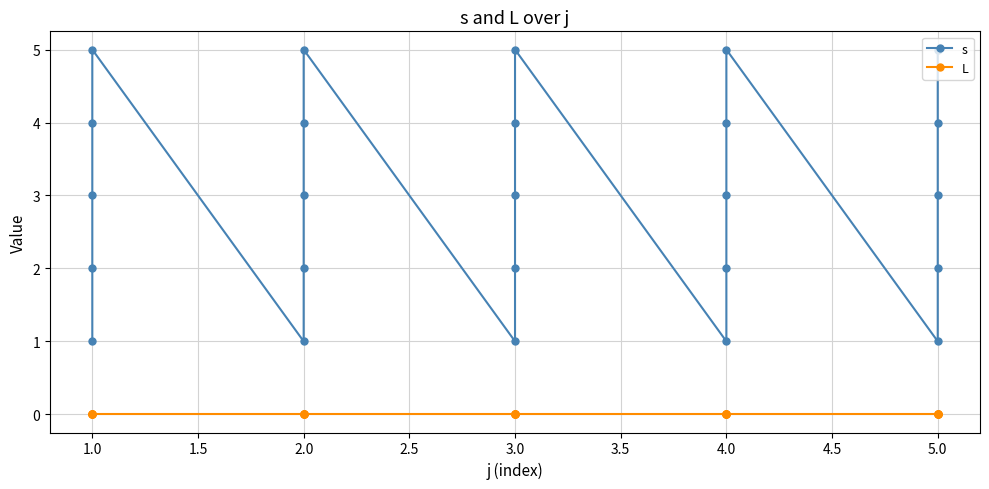

List the series in order of their overall mean, highest first.

s, L